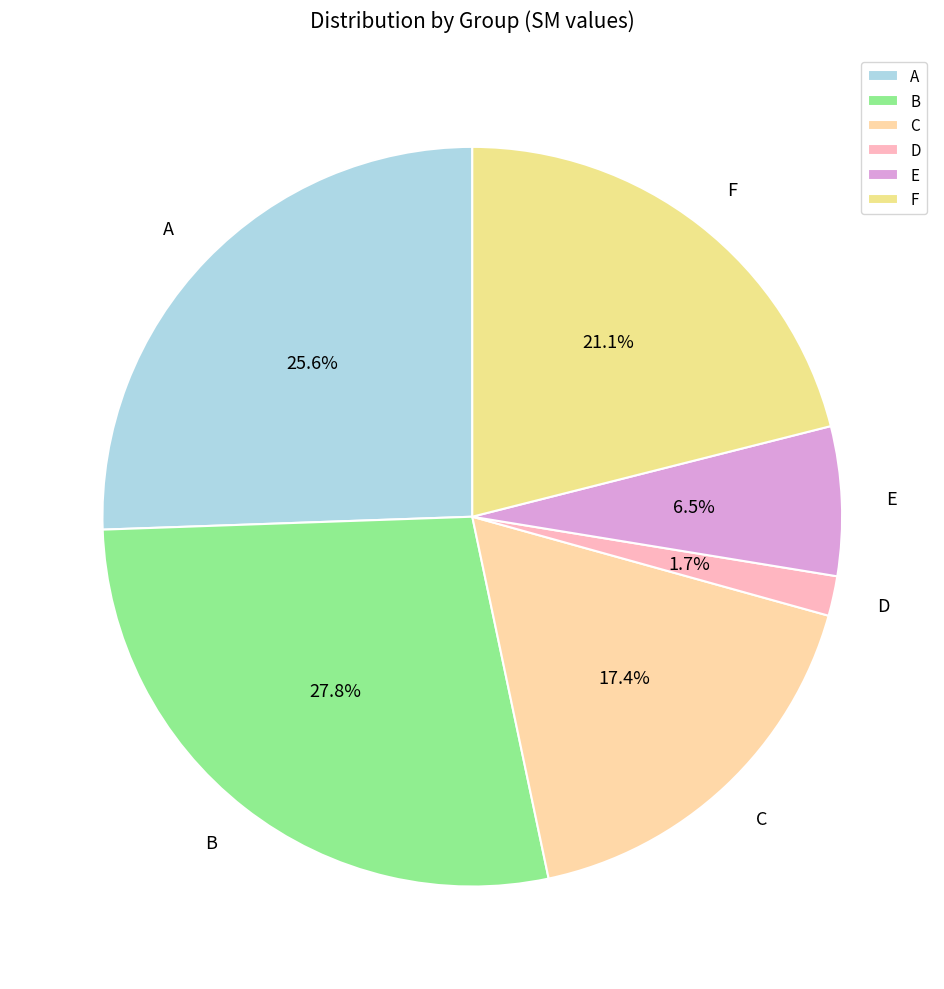

Which has a higher value, F or B?

B